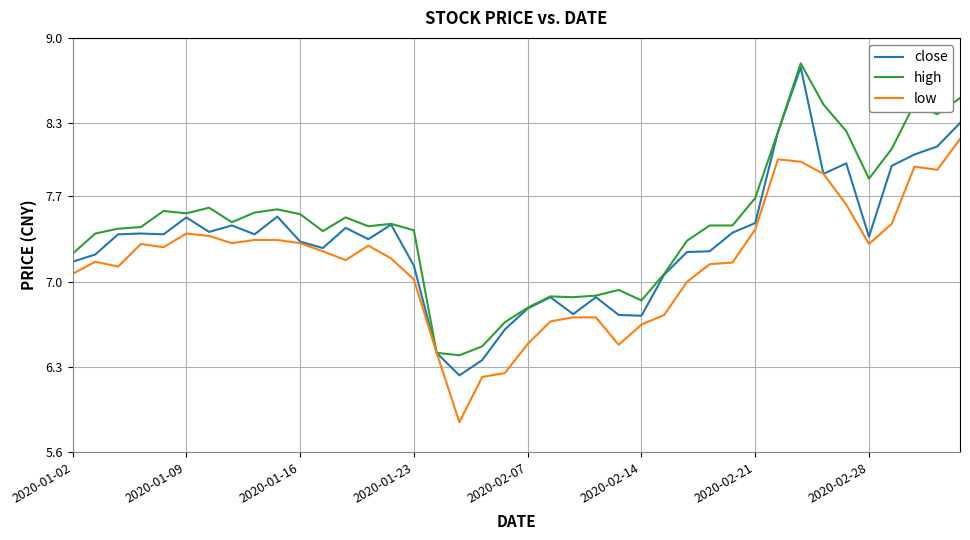

What is the sum of all low values?

286.2